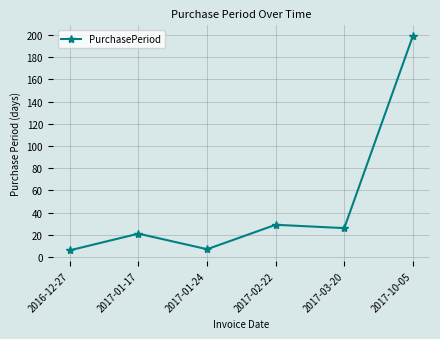

Which category has the highest value across all series?

2017-10-05